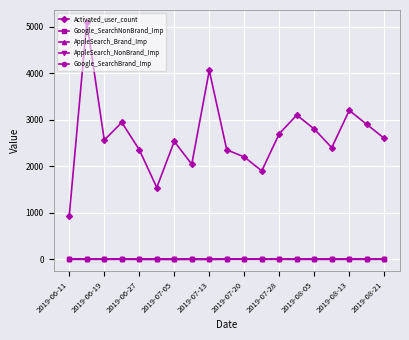

True or false: Google_SearchNonBrand_Imp has more than 1 interior local peaks.

True